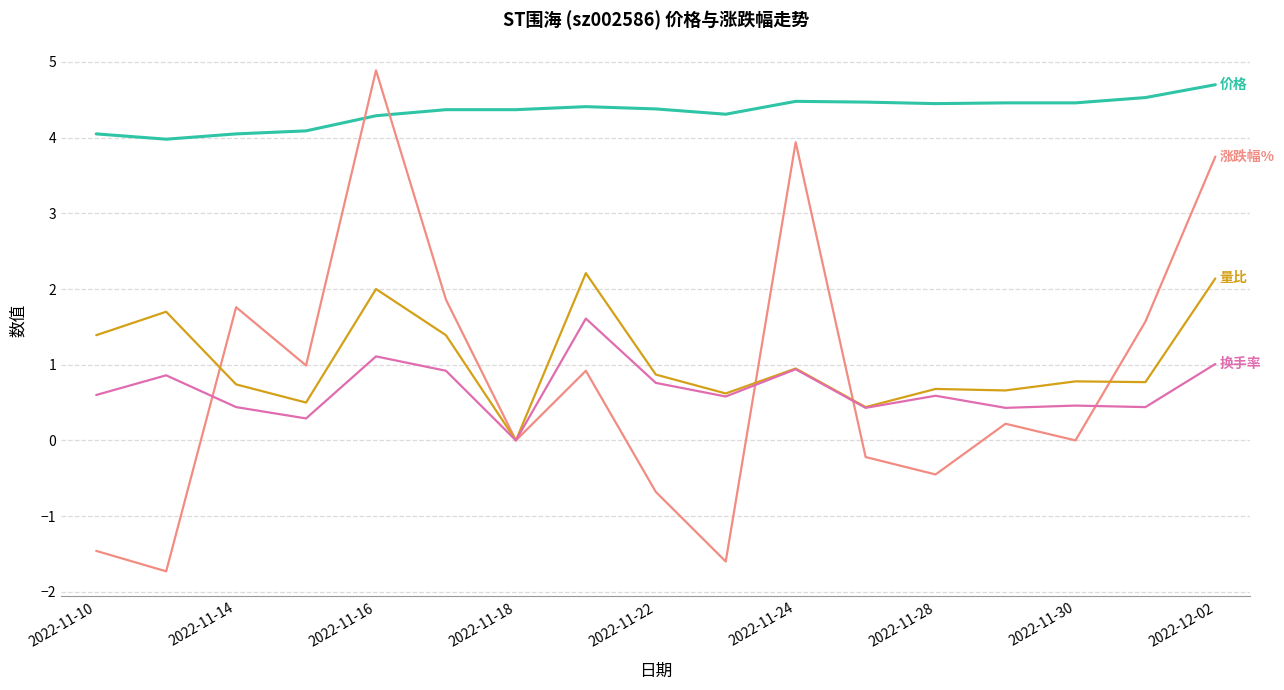

What is the greatest value displayed?

4.9